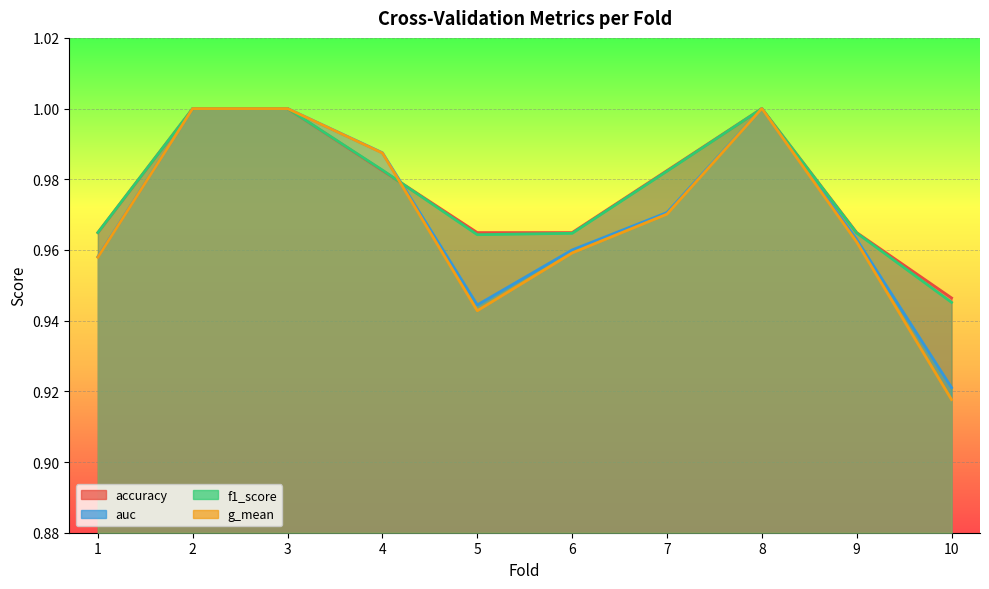

Which series has the largest total across all categories?

accuracy